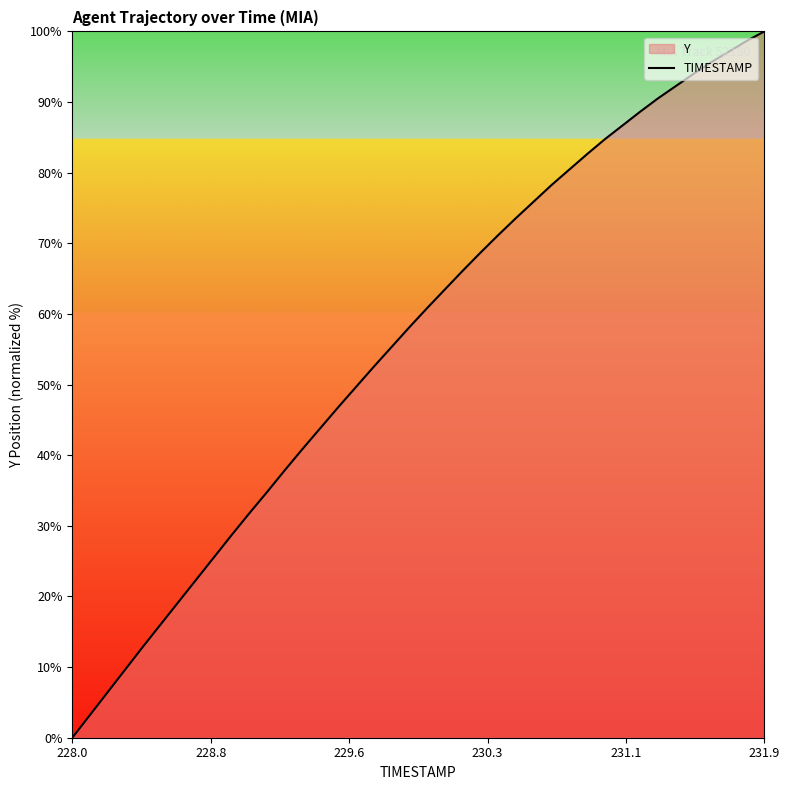

What is the maximum value shown in the chart?

100.0